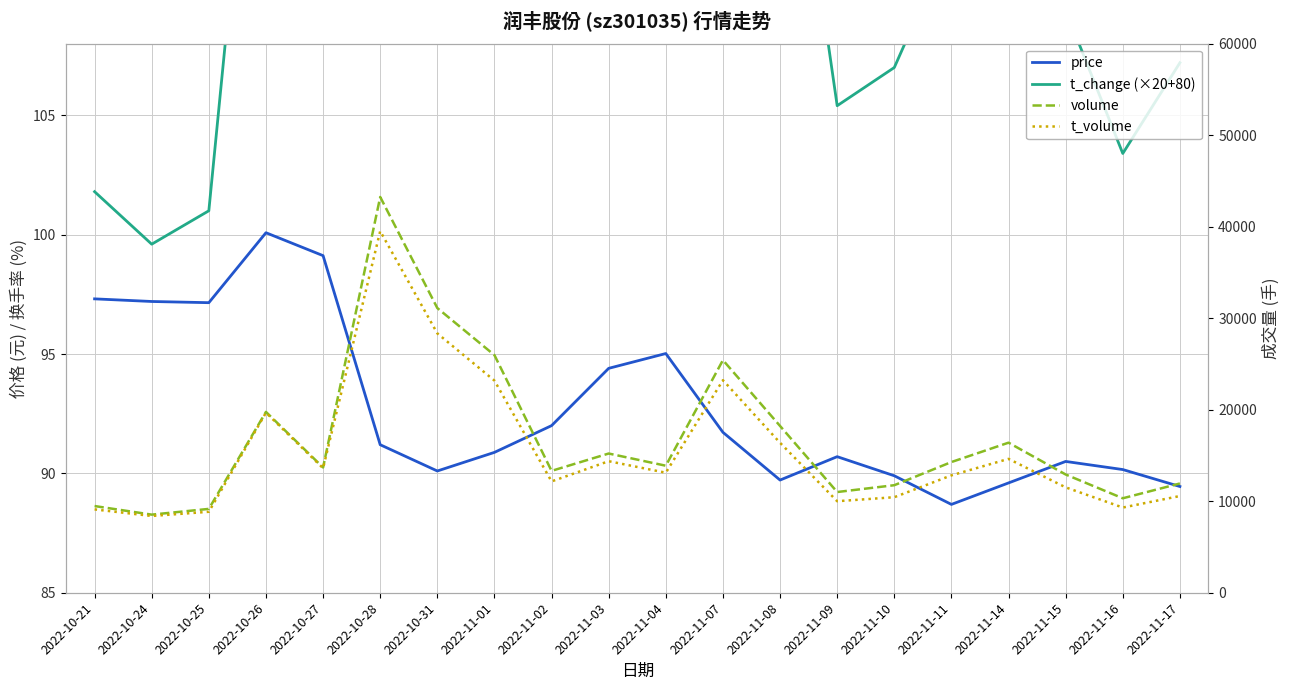

The value of t_volume at 2022-11-15 is 11516.0. True or false?

True